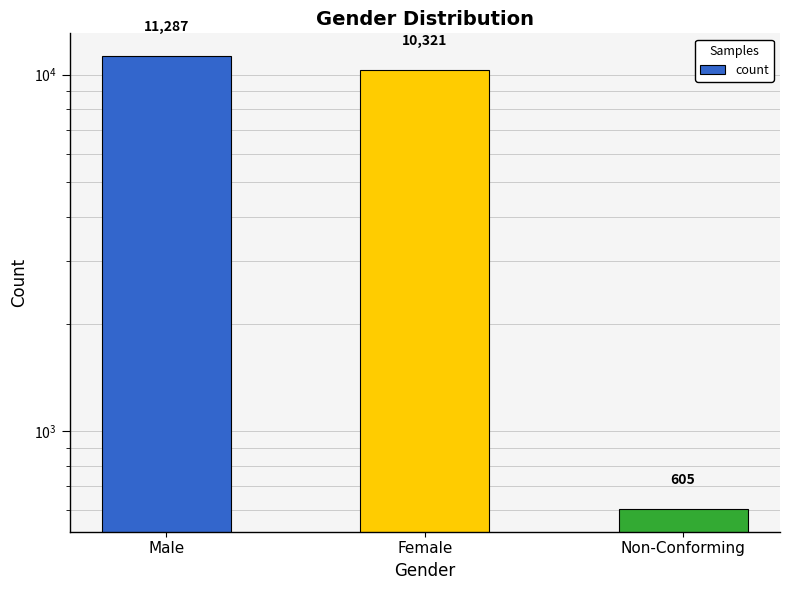

Reading left to right, list all the values displayed in this chart.

Male=11287	Female=10321	Non-Conforming=605